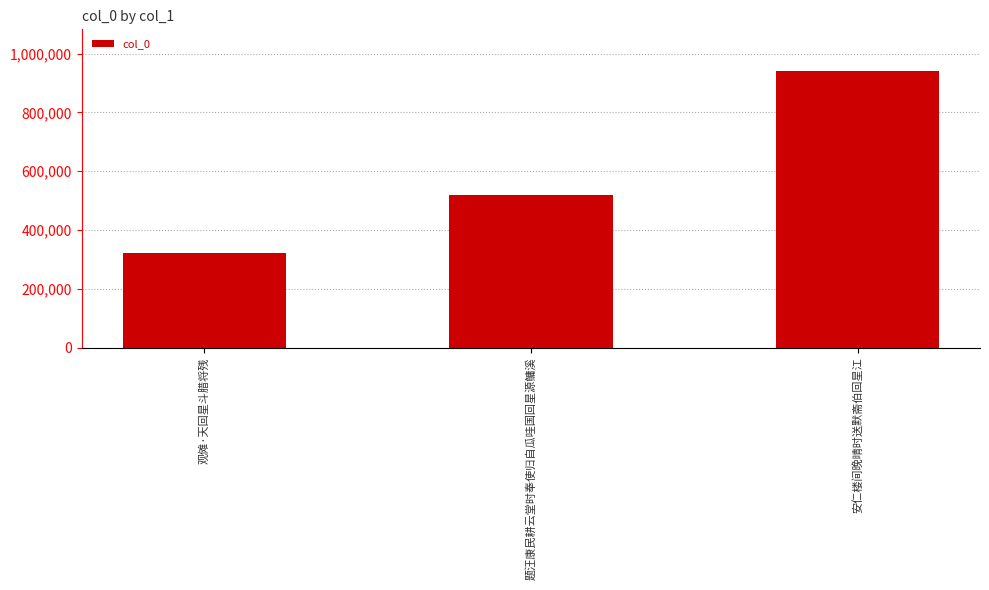

How many values are below 518196?

1